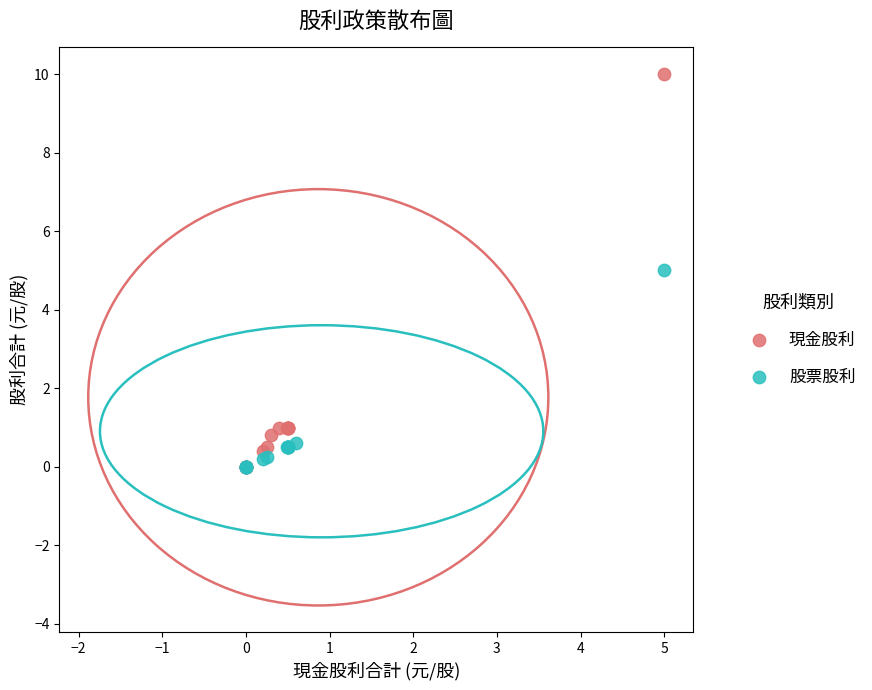

Which series contains the highest Y value?

現金股利